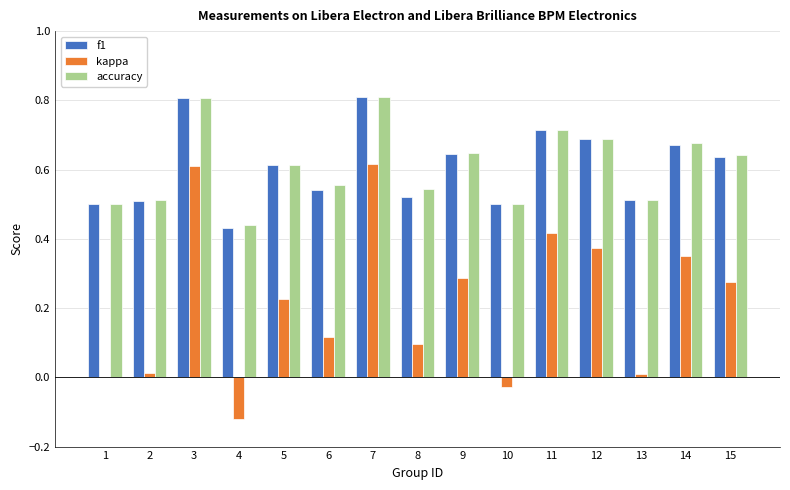

Which series changed the most between 1 and 5?

kappa